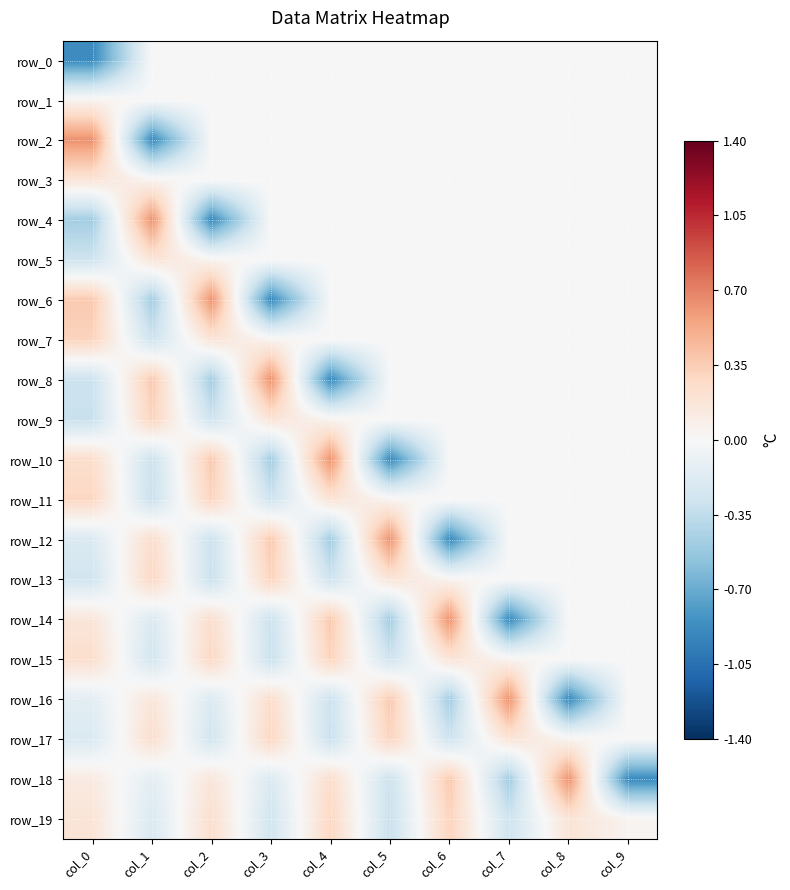

Reading left to right, what are all the values shown in this chart?

row_0: -0.9	0.0	0.0	0.0	0.0	0.0	0.0	0.0	0.0	0.0
row_1: 0.0	0.0	0.0	0.0	0.0	0.0	0.0	0.0	0.0	0.0
row_2: 0.6	-0.9	0.0	0.0	0.0	0.0	0.0	0.0	0.0	0.0
row_3: 0.2	0.0	0.0	0.0	0.0	0.0	0.0	0.0	0.0	0.0
row_4: -0.5	0.6	-0.9	0.0	0.0	0.0	0.0	0.0	0.0	0.0
row_5: -0.3	0.2	0.0	0.0	0.0	0.0	0.0	0.0	0.0	0.0
row_6: 0.4	-0.5	0.6	-0.9	0.0	0.0	0.0	0.0	0.0	0.0
row_7: 0.3	-0.3	0.2	0.0	0.0	0.0	0.0	0.0	0.0	0.0
row_8: -0.3	0.4	-0.5	0.6	-0.9	0.0	0.0	0.0	0.0	0.0
row_9: -0.3	0.3	-0.3	0.2	0.0	0.0	0.0	0.0	0.0	0.0
row_10: 0.2	-0.3	0.4	-0.5	0.6	-0.9	0.0	0.0	0.0	0.0
row_11: 0.3	-0.3	0.3	-0.3	0.2	0.0	0.0	0.0	0.0	0.0
row_12: -0.2	0.2	-0.3	0.4	-0.5	0.6	-0.9	0.0	0.0	0.0
row_13: -0.3	0.3	-0.3	0.3	-0.3	0.2	0.0	0.0	0.0	0.0
row_14: 0.2	-0.2	0.2	-0.3	0.4	-0.5	0.6	-0.9	0.0	0.0
row_15: 0.2	-0.3	0.3	-0.3	0.3	-0.3	0.2	0.0	0.0	0.0
row_16: -0.1	0.2	-0.2	0.2	-0.3	0.4	-0.5	0.6	-0.9	0.0
row_17: -0.2	0.2	-0.3	0.3	-0.3	0.3	-0.3	0.2	0.0	0.0
row_18: 0.1	-0.1	0.2	-0.2	0.2	-0.3	0.4	-0.5	0.6	-0.9
row_19: 0.2	-0.2	0.2	-0.3	0.3	-0.3	0.3	-0.3	0.2	0.0